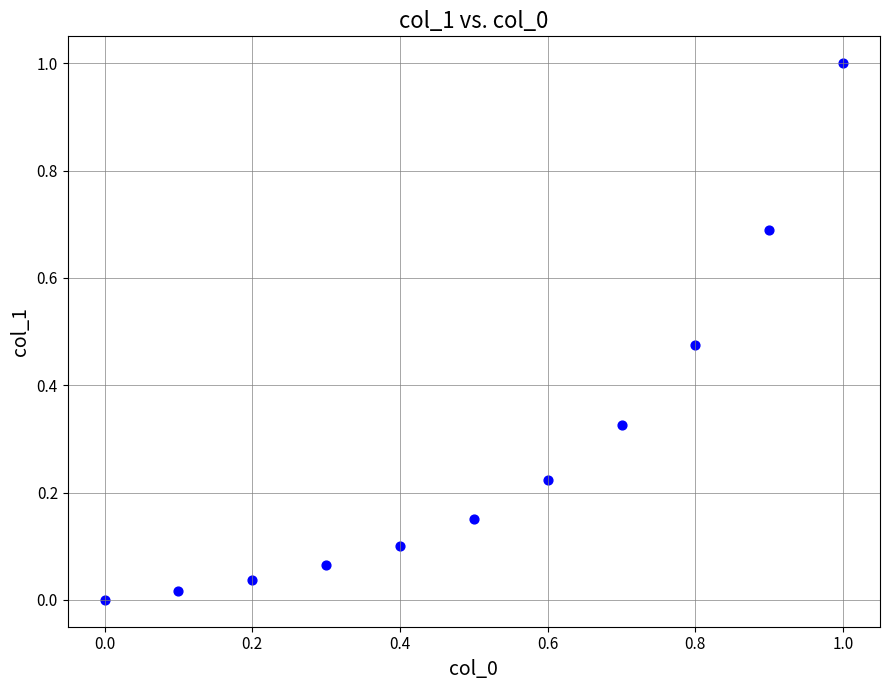

What is the range of Y values (max minus min)?

1.0